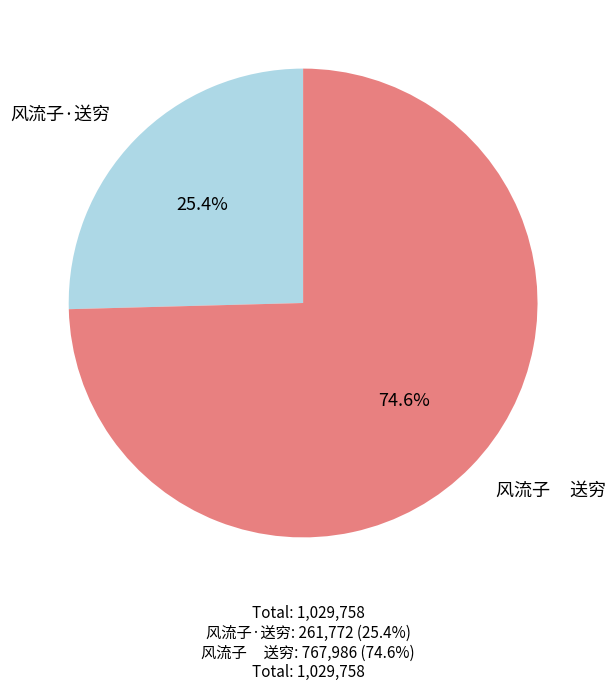

What is the largest slice in the pie chart?

风流子 送穷